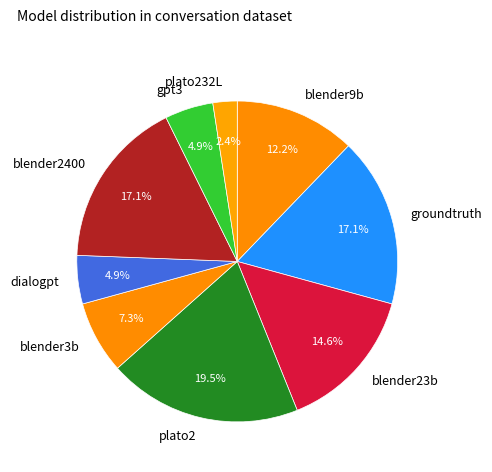

True or false: blender3b accounts for 1% of the total.

False